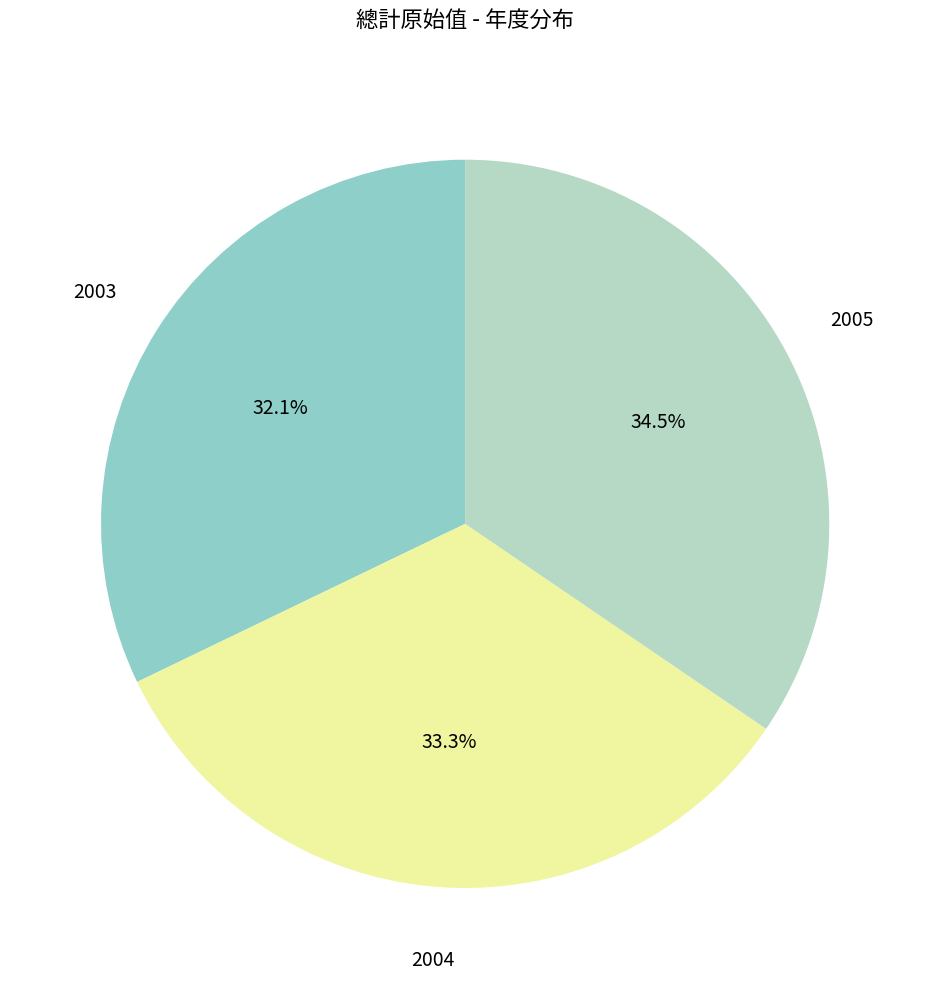

What is the ratio of the value at 2003 to the value at 2005?

0.9